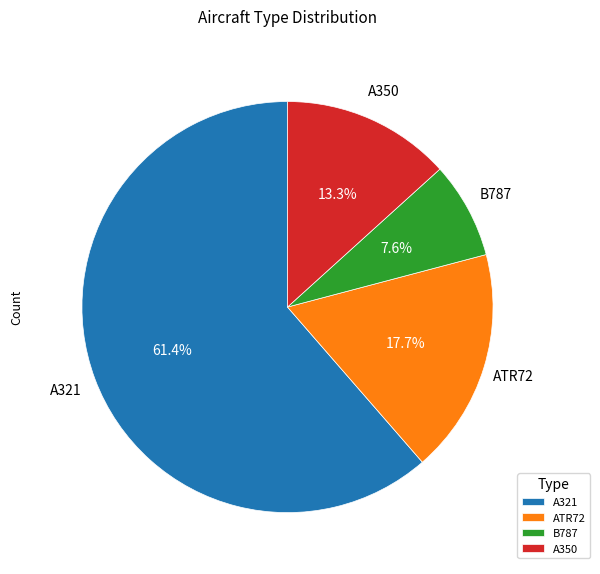

True or false: ATR72 accounts for 5% of the total.

False